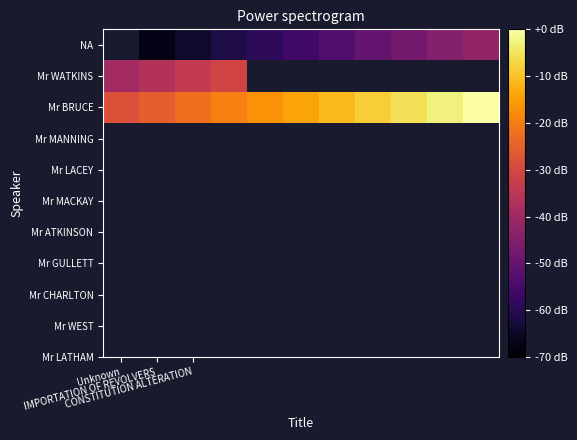

Which series has the largest total across all categories?

Mr BRUCE